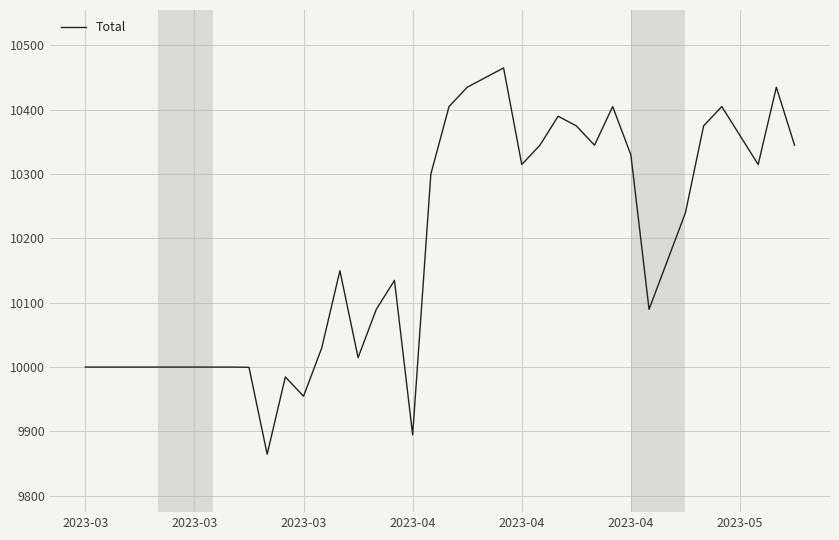

What is the difference between the maximum and minimum values?

600.0